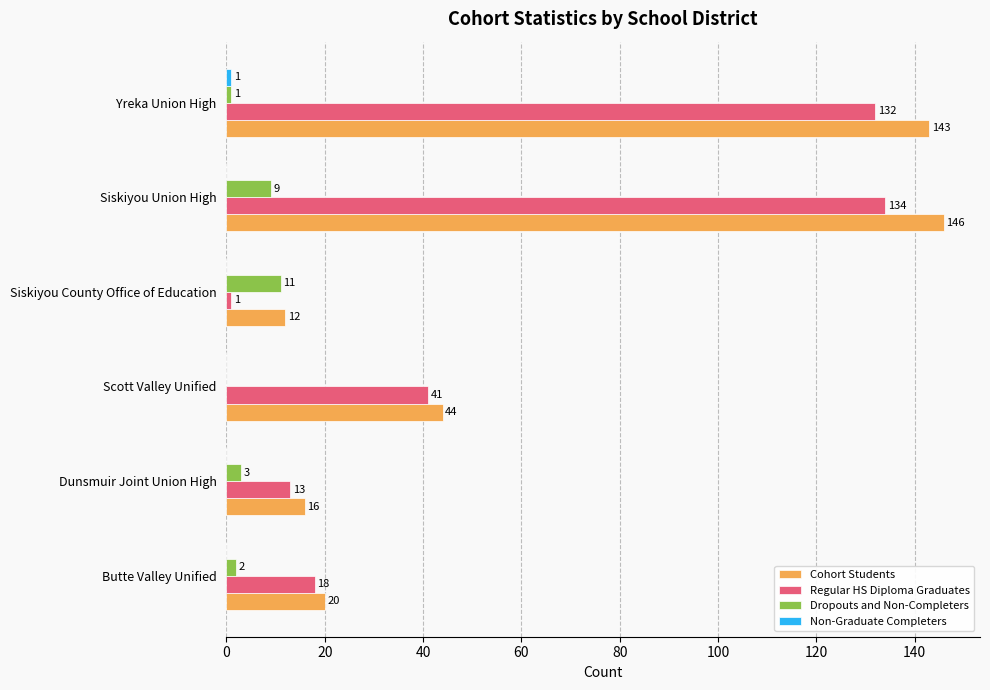

What value does the Cohort Students series have at Siskiyou County Office of Education, to the nearest 5?

10